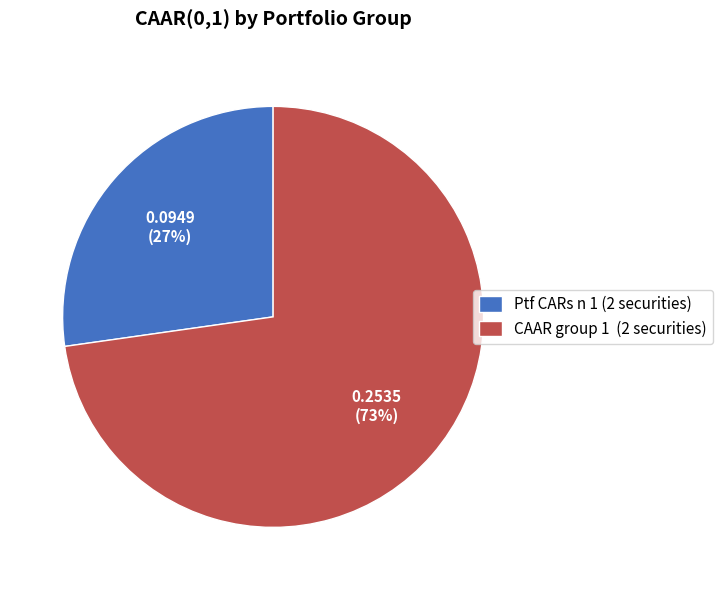

Do CAAR group 1 (2 securities) and Ptf CARs n 1 (2 securities) together represent more than half of the pie?

Yes